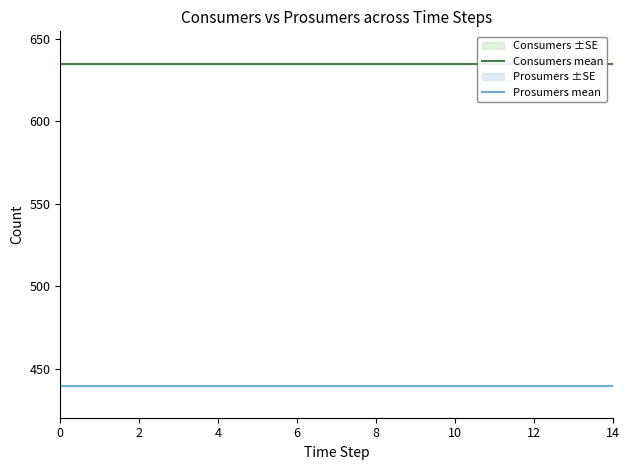

How many distinct data groups are displayed?

2